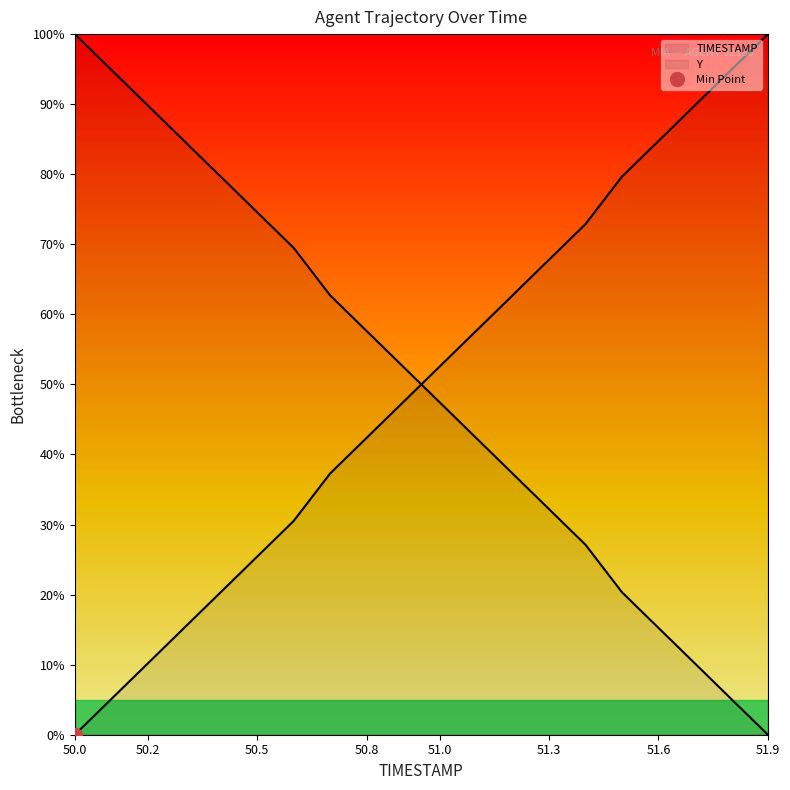

True or false: Y has a value of 69.5 at 50.6.

True